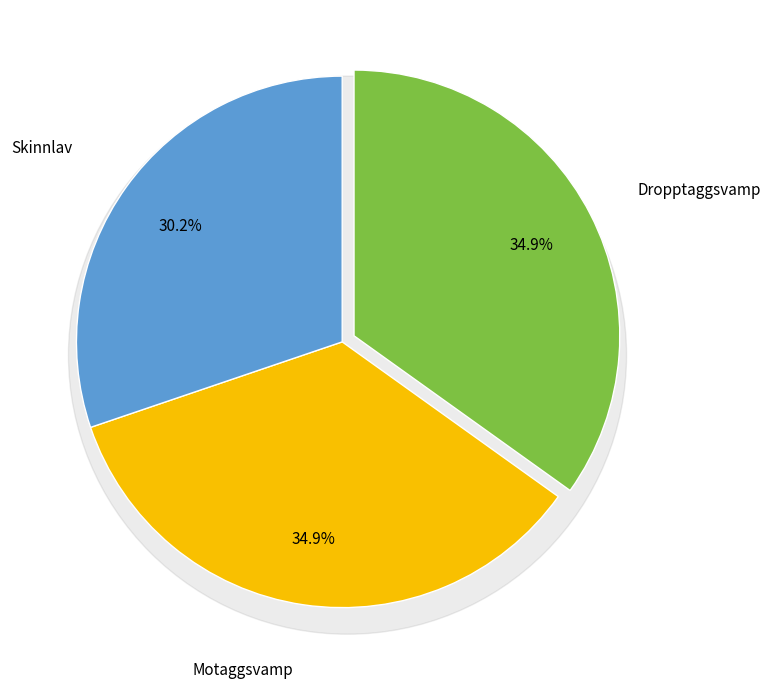

Count the number of slices in the pie.

3